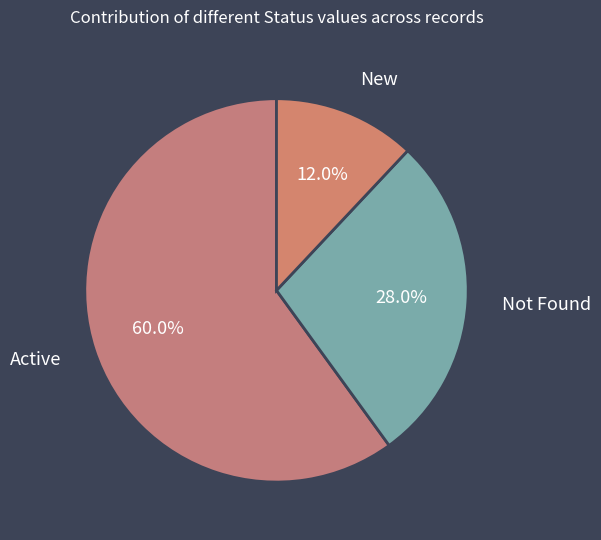

To the nearest percent, what percentage of the pie is Not Found?

28%